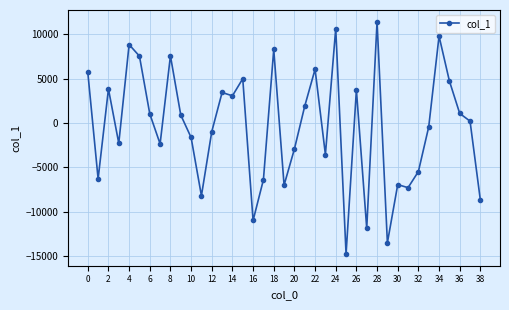

What is the minimum value shown in the chart?

-14755.4